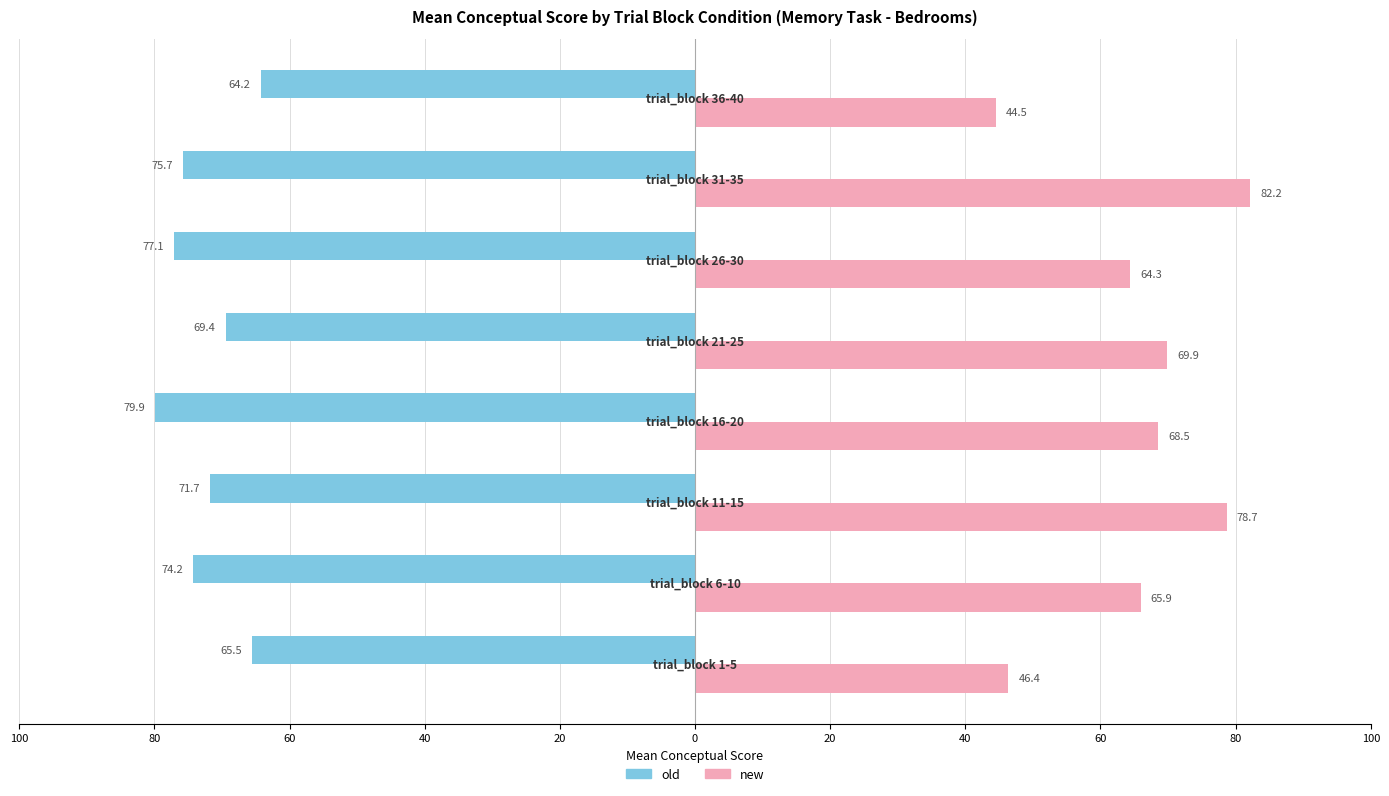

What are all the series names shown in the legend?

old, new